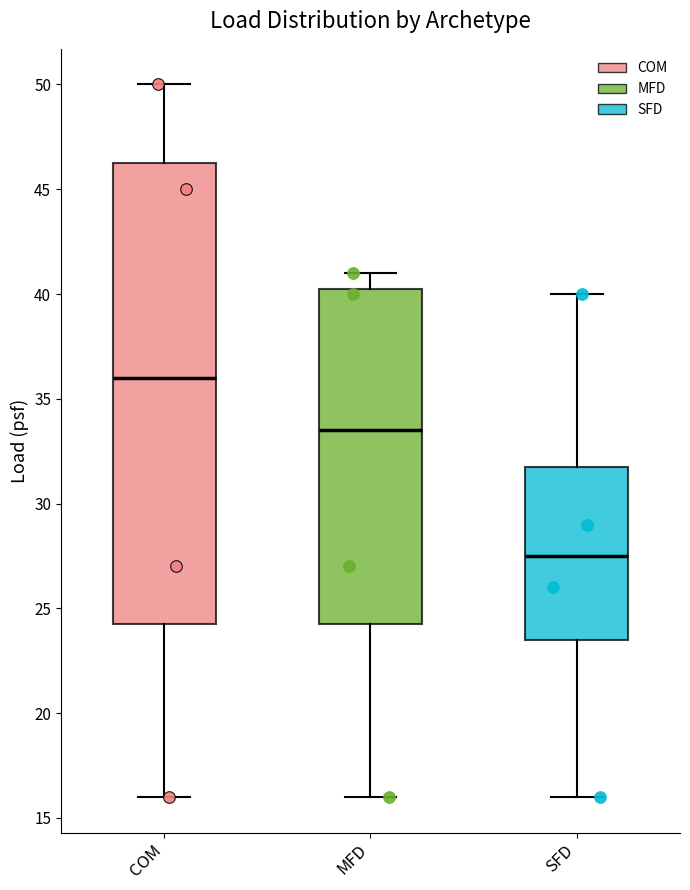

Which box has the lowest median line?

SFD